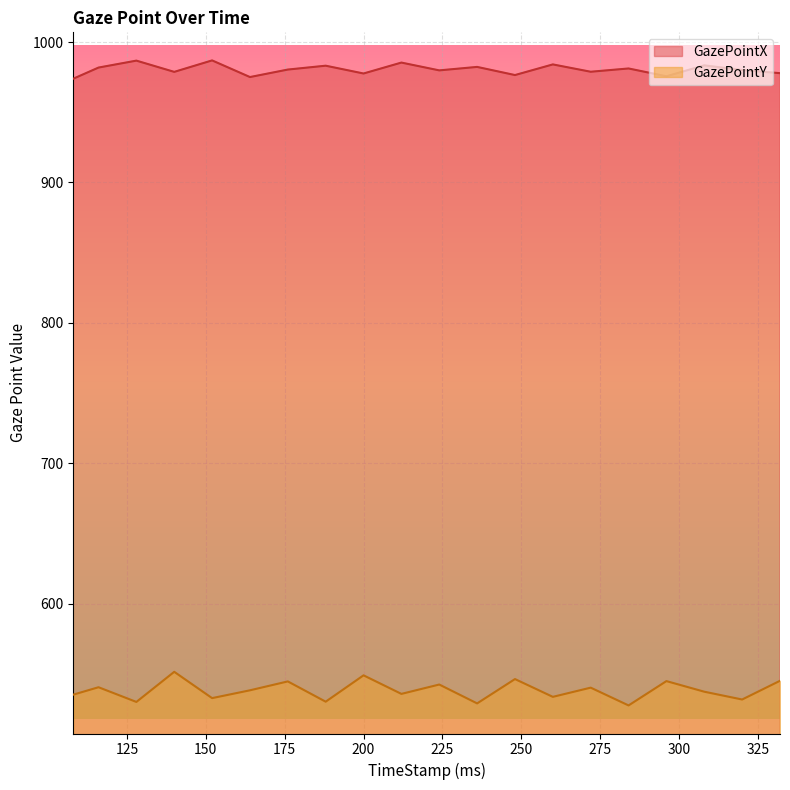

At which label does GazePointX first exceed 980?

116